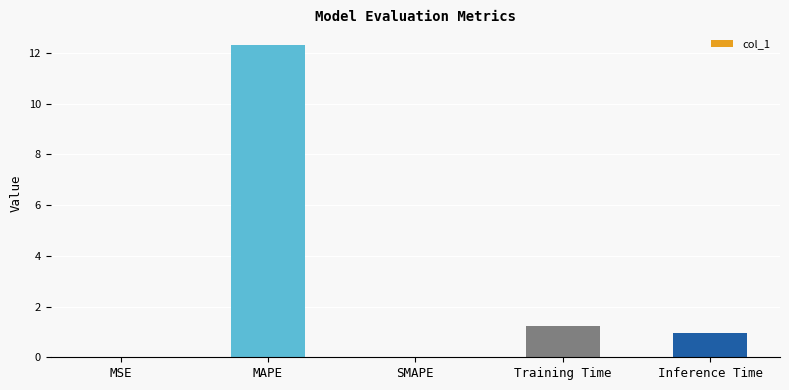

Where is the data nearest to the value 6?

Training Time